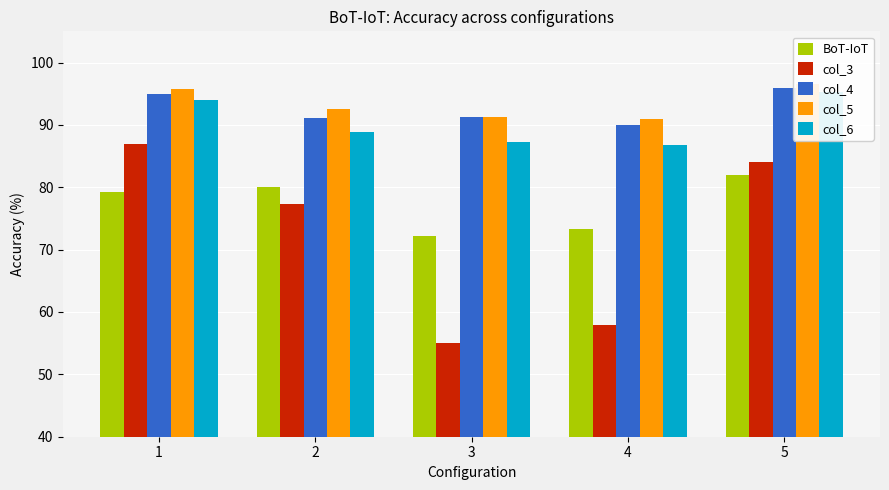

Rank the series at 1 from highest to lowest value.

col_5, col_4, col_6, col_3, BoT-IoT